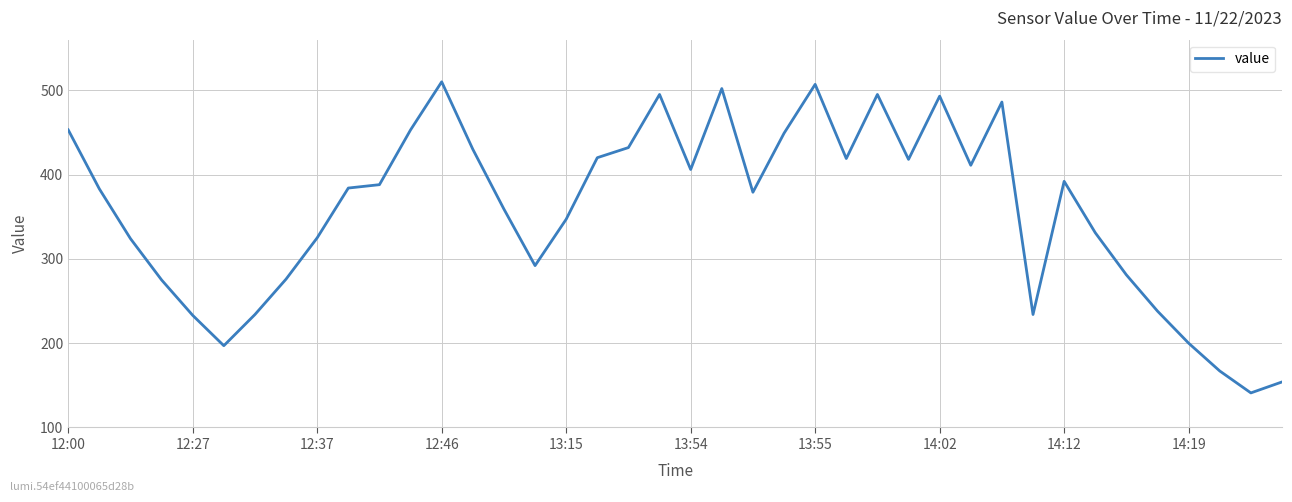

What is the difference between the maximum and minimum values?

369